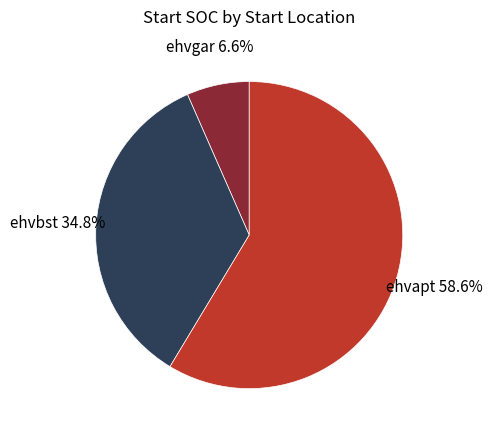

What is the ratio of the value at ehvapt to the value at ehvbst?

1.7